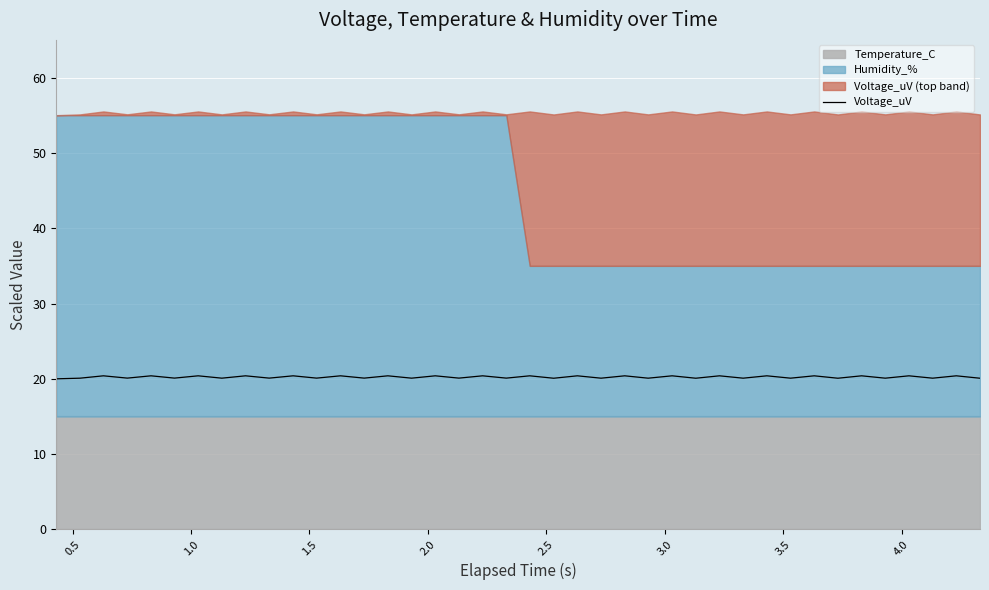

What is the average value?

20.2